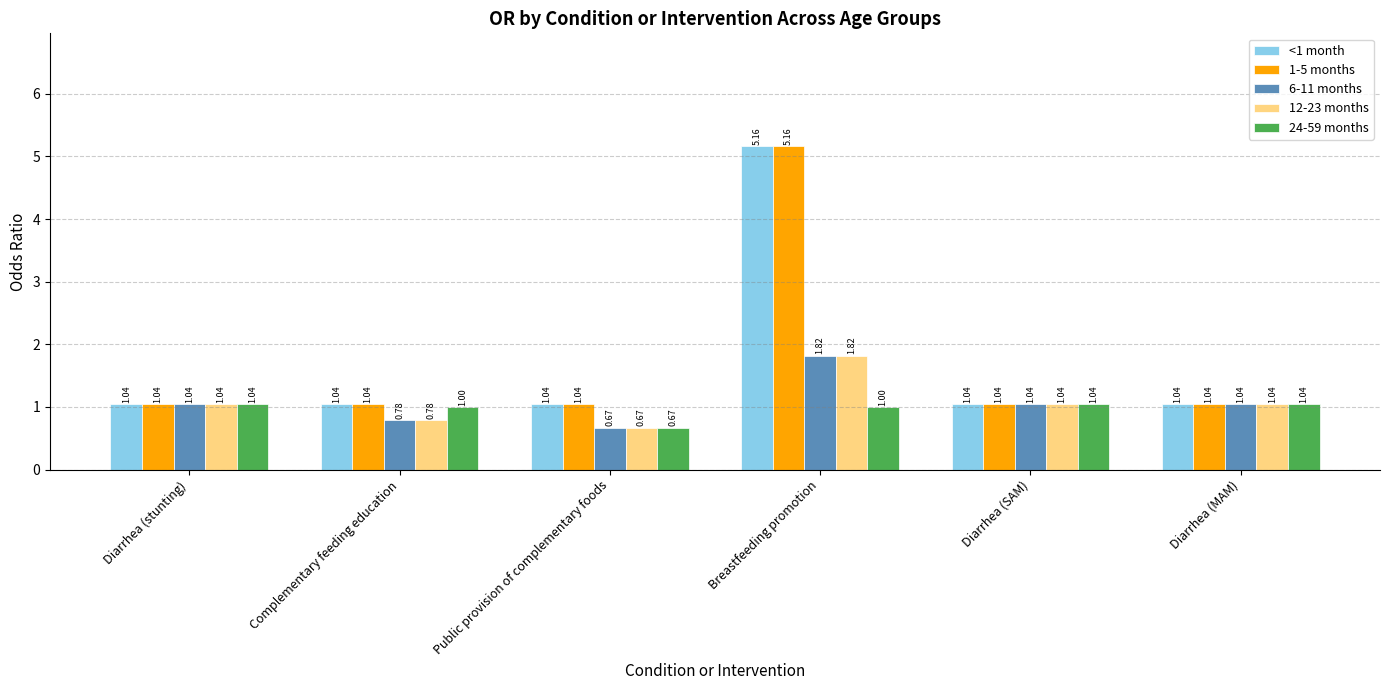

Is it true that 6-11 months equals 1.7 at Diarrhea (SAM)?

False